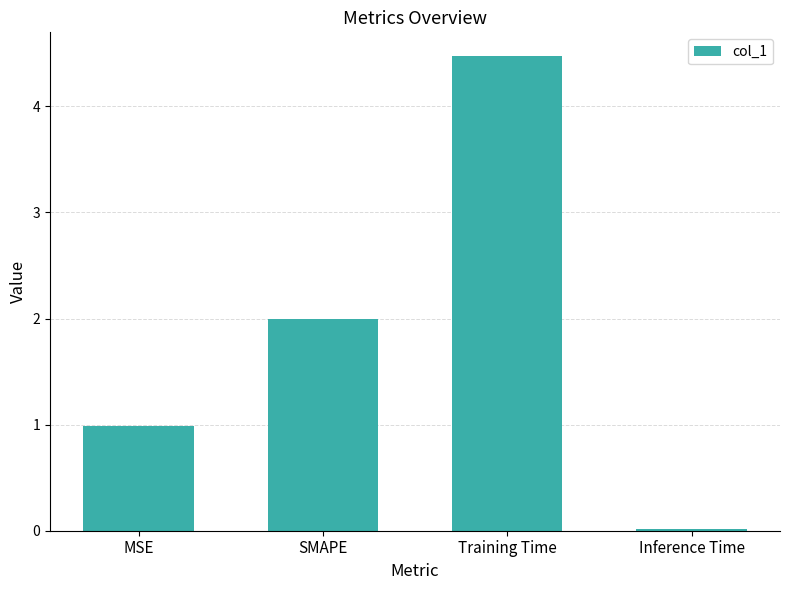

At which category does the chart reach its peak across all series?

Training Time